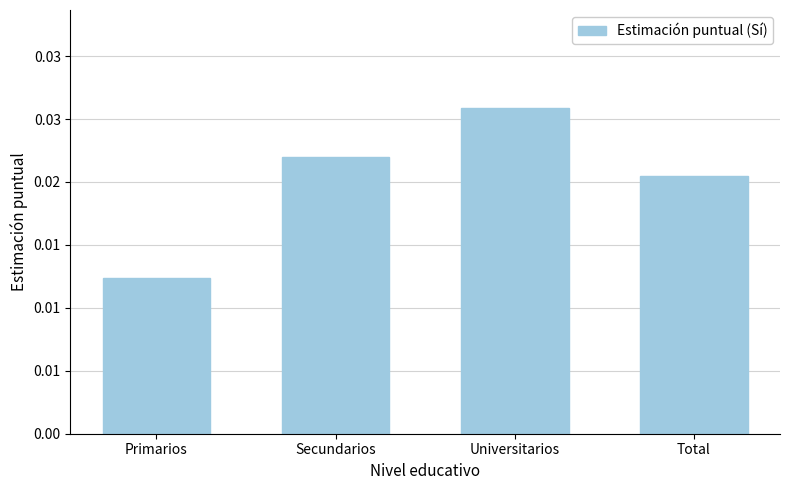

Rank the categories by value from lowest to highest.

Primarios, Total, Secundarios, Universitarios